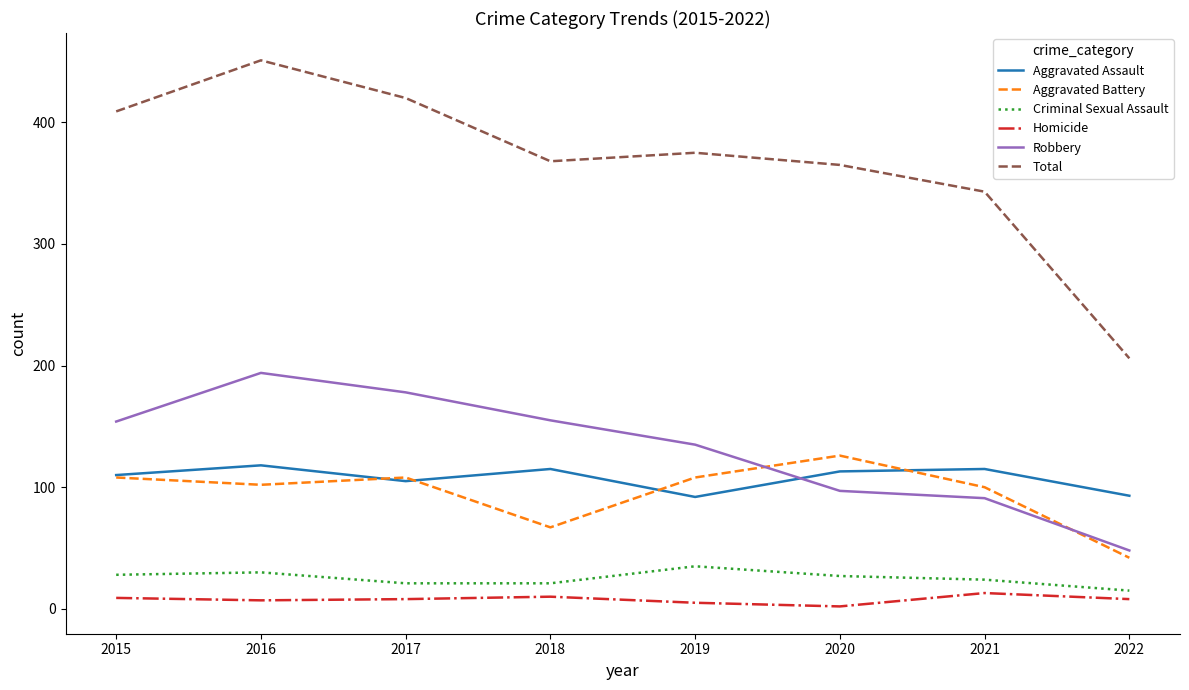

What is the minimum value for Total?

206